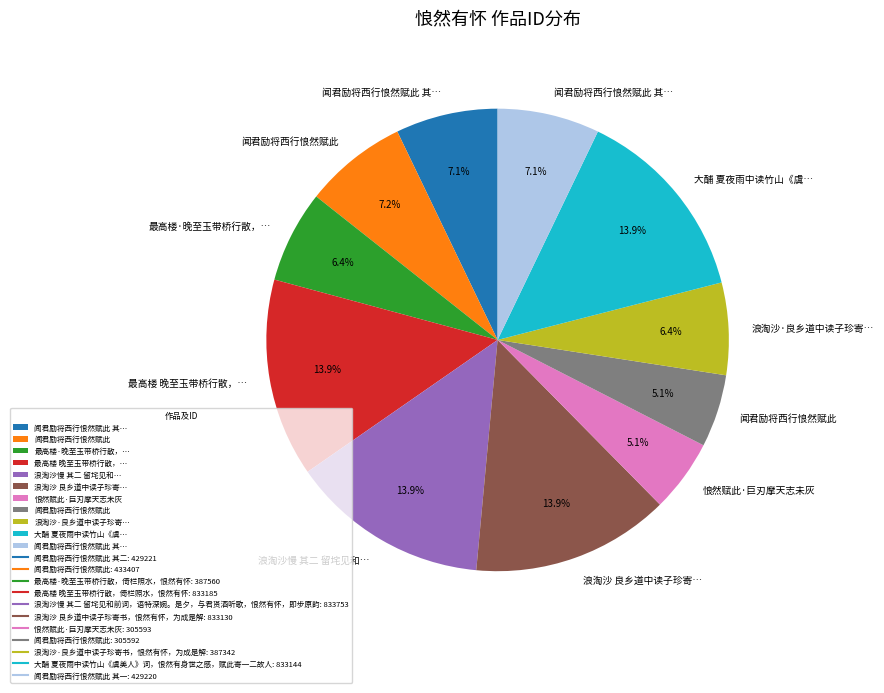

Does any single category account for the majority?

No